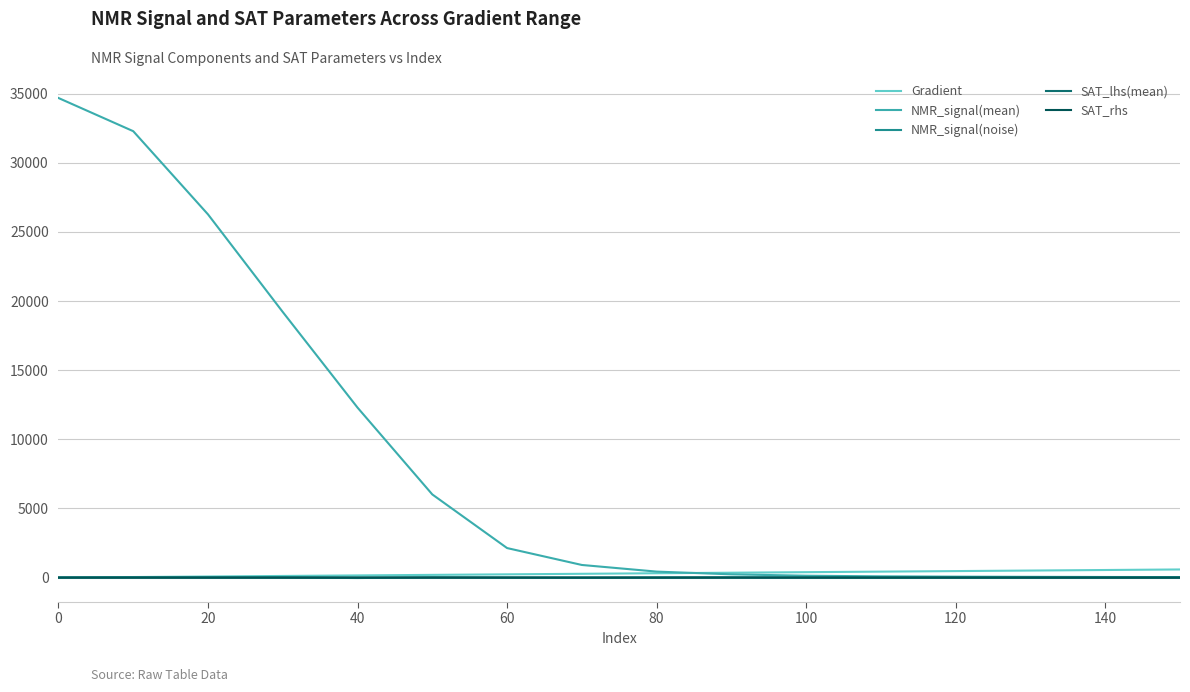

What are all the series names shown in the legend?

Gradient, NMR_signal(mean), NMR_signal(noise), SAT_lhs(mean), SAT_rhs